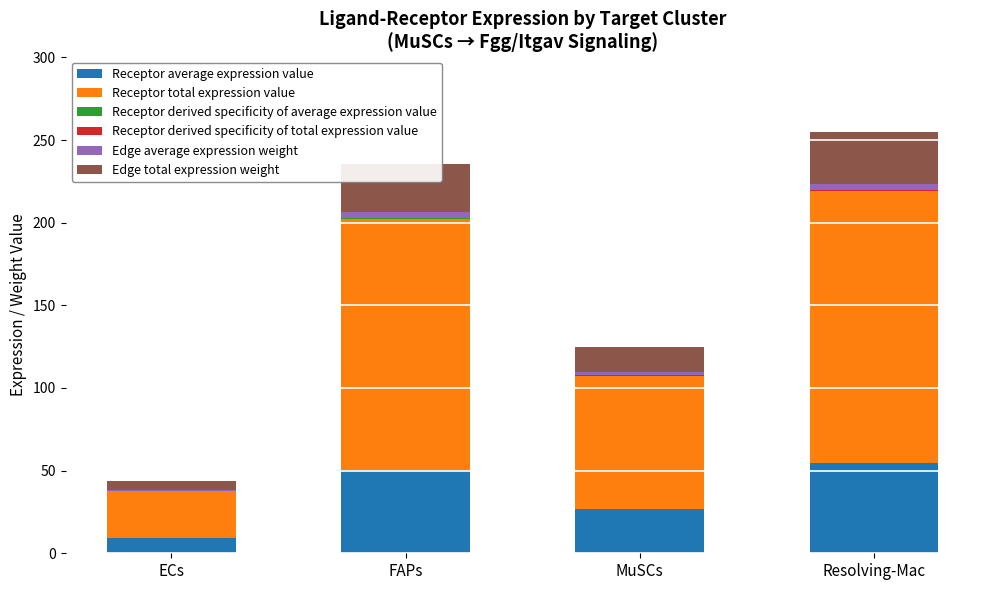

What is the total value across all series at MuSCs?

124.8